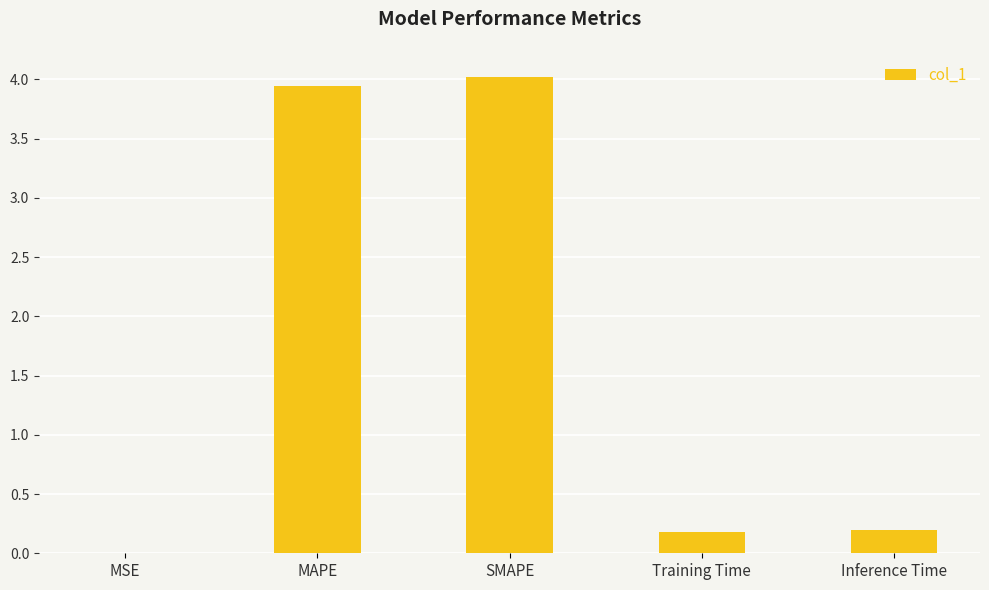

The value at MAPE is 5.7. True or false?

False